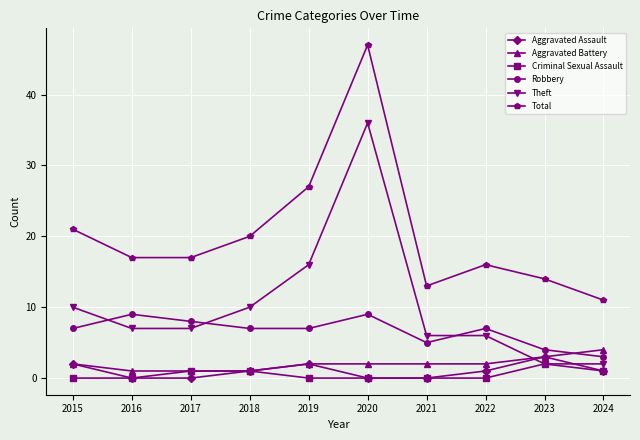

Reading left to right, what are all the values shown in this chart?

Aggravated Assault: 2	0	0	1	2	0	0	1	3	1
Aggravated Battery: 2	1	1	1	2	2	2	2	3	4
Criminal Sexual Assault: 0	0	1	1	0	0	0	0	2	1
Robbery: 7	9	8	7	7	9	5	7	4	3
Theft: 10	7	7	10	16	36	6	6	2	2
Total: 21	17	17	20	27	47	13	16	14	11